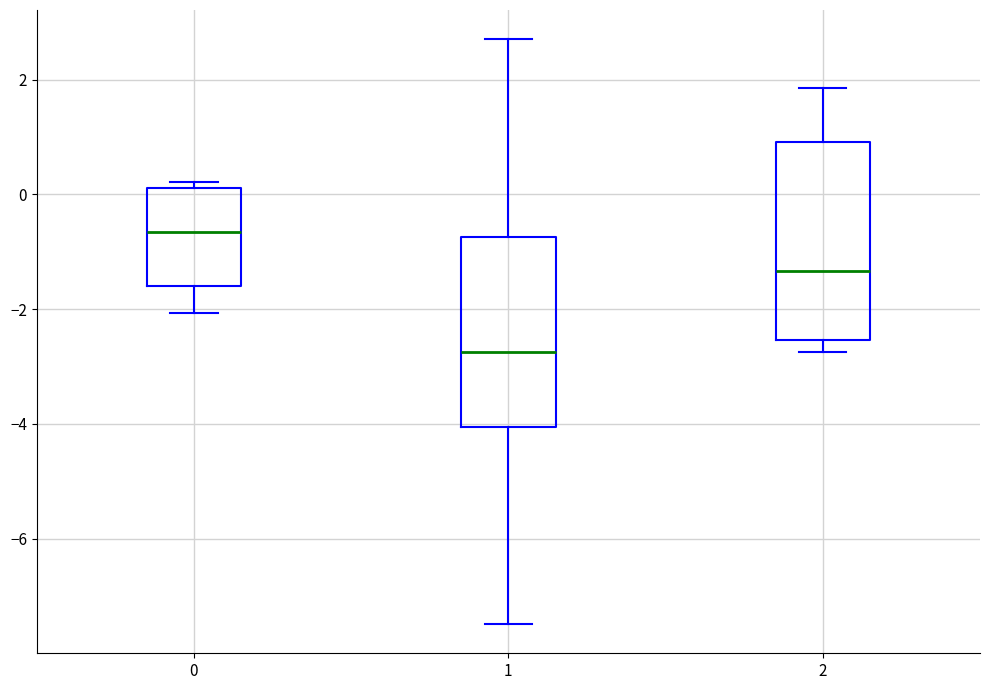

Reading left to right, transcribe this box plot: for each box, give where its median line is, the range the box spans, and where its two whiskers end, as read against the y-axis. The values are not printed on the chart, so give them approximately, as read against the axis.

0: median -0.6, box -1.6 to 0.2, whiskers -2.0 to 0.2 (just above the box's upper edge)
1: median -2.8, box -4.0 to -0.8, whiskers -7.4 to 2.8
2: median -1.4, box -2.6 to 1.0, whiskers -2.8 to 1.8